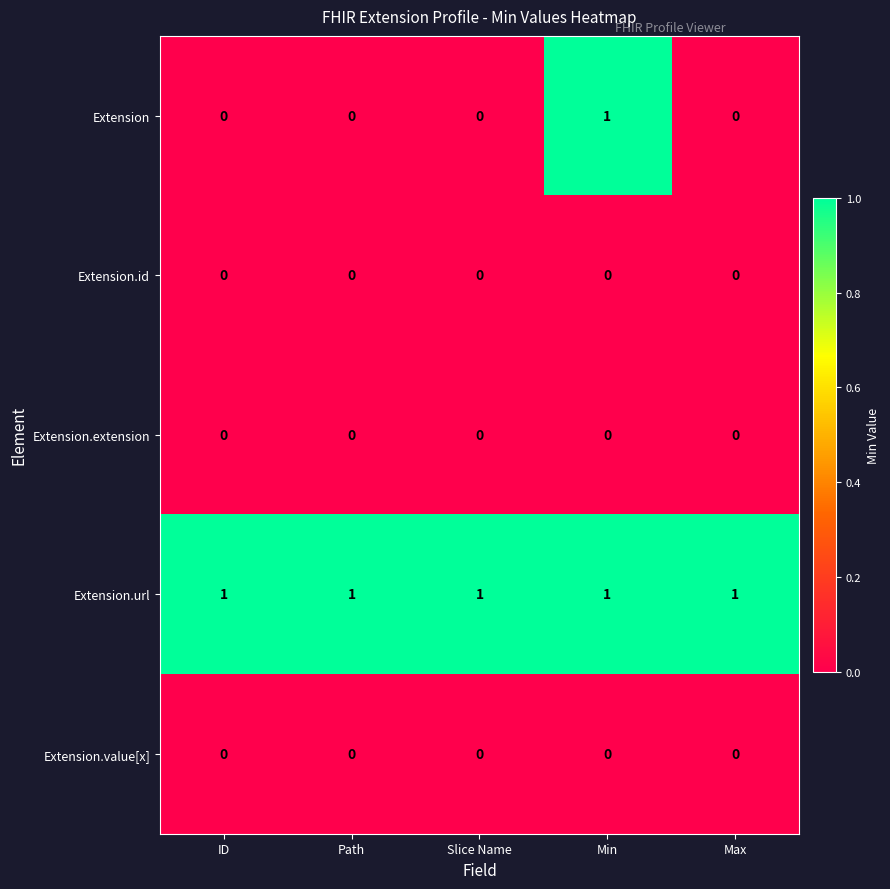

Is it true that Extension.url equals 1 at Max?

True